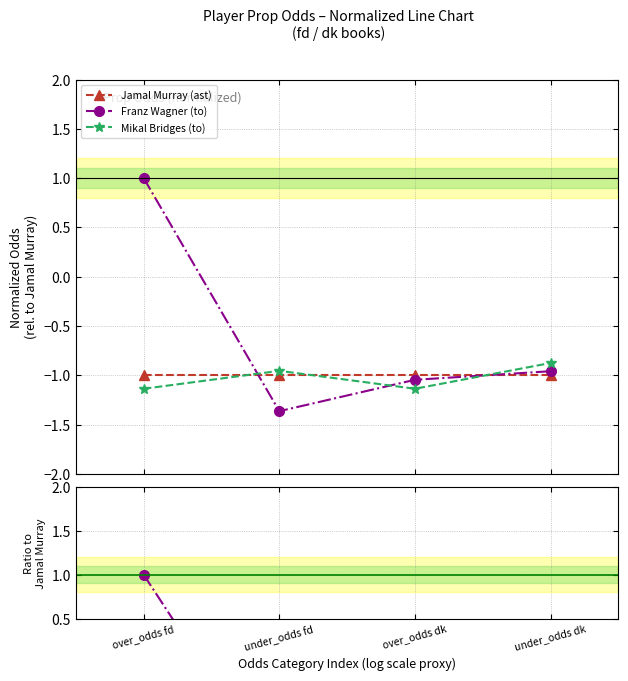

Which series has the largest total across all categories?

Franz Wagner (to)